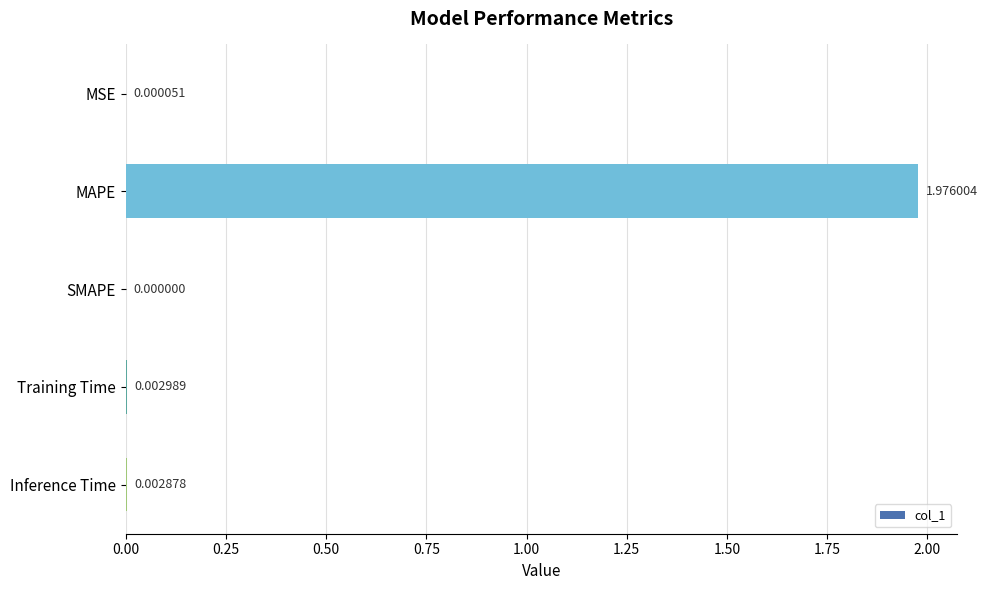

Between Inference Time and SMAPE, which is larger?

Inference Time